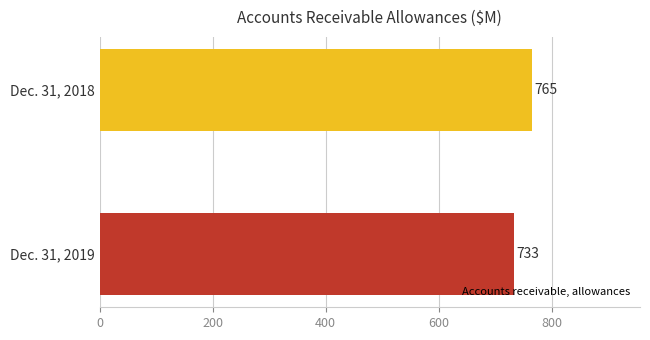

Reading bottom to top, transcribe all the data shown in this chart.

733	765